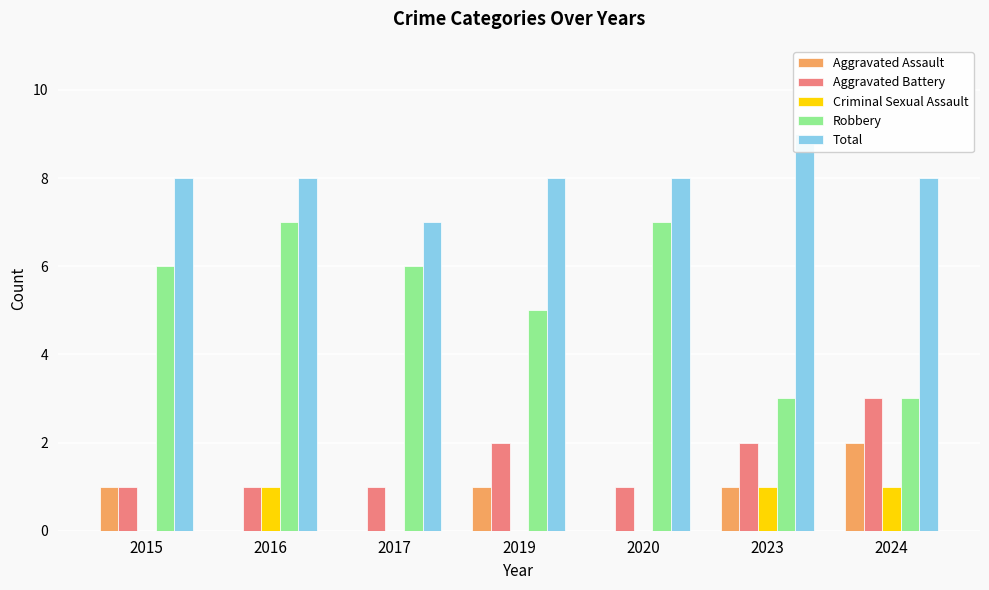

True or false: Aggravated Battery has a value of 1 at 2017.

True